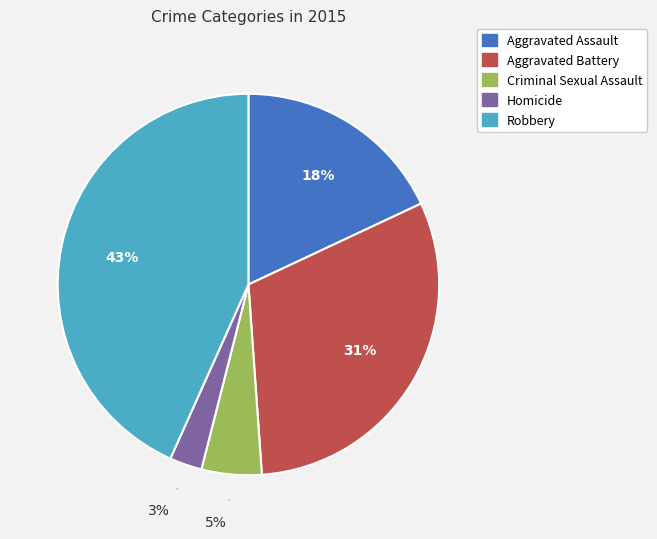

Does Aggravated Assault account for over 50% of the chart?

No